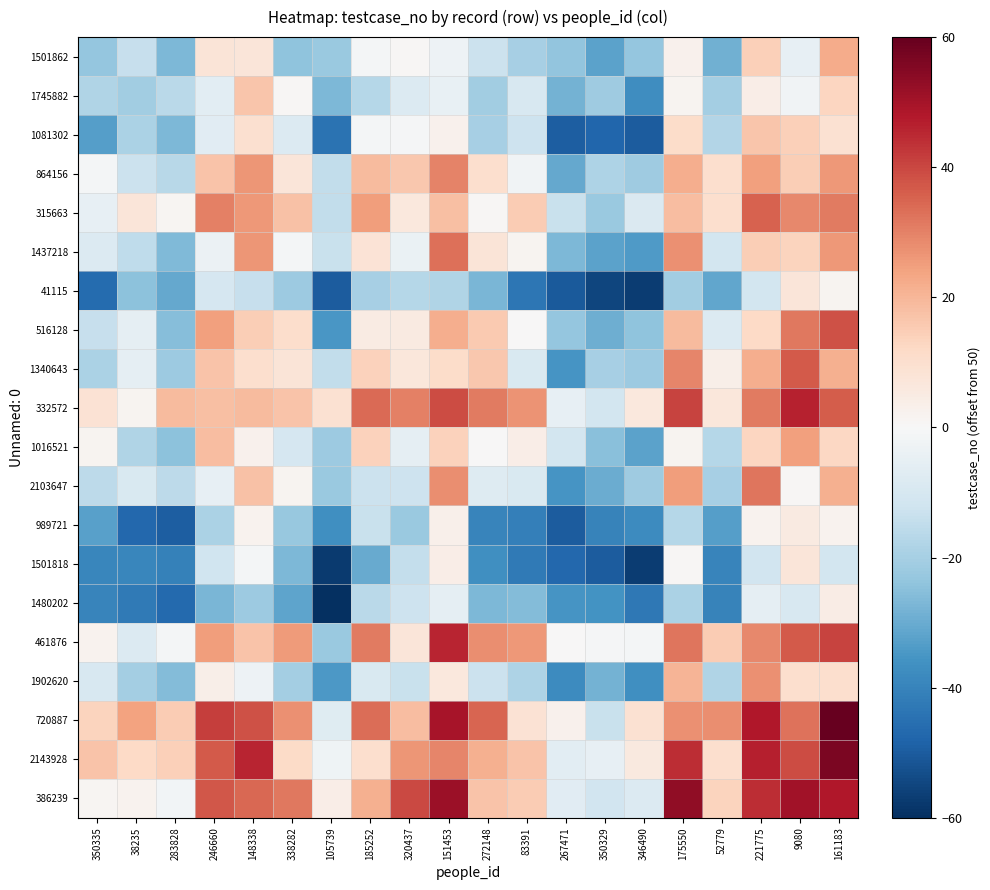

Reading left to right, extract all data points from this chart.

1501862: 350335=-23.0	38235=-13.8	283828=-26.8	246660=7.8	148338=7.4	338282=-24.2	105739=-22.2	185252=-1.2	320437=0.6	151453=-3.2	272148=-13.0	83391=-19.9	267471=-23.7	350329=-32.2	346490=-23.3	175550=2.8	52779=-28.7	221775=14.1	9080=-5.1	161183=22.3
1745882: 350335=-18.1	38235=-21.0	283828=-16.3	246660=-6.4	148338=16.6	338282=0.8	105739=-27.1	185252=-17.2	320437=-8.0	151453=-4.7	272148=-20.9	83391=-9.5	267471=-28.2	350329=-21.5	346490=-37.2	175550=1.6	52779=-20.4	221775=4.2	9080=-2.1	161183=12.8
1081302: 350335=-33.2	38235=-18.9	283828=-27.0	246660=-6.9	148338=9.5	338282=-8.0	105739=-44.1	185252=-1.0	320437=-0.9	151453=2.6	272148=-19.9	83391=-12.5	267471=-49.3	350329=-47.5	346490=-49.8	175550=11.1	52779=-17.6	221775=16.7	9080=14.4	161183=9.3
864156: 350335=-0.9	38235=-12.8	283828=-16.6	246660=17.0	148338=26.6	338282=7.1	105739=-14.5	185252=18.9	320437=16.0	151453=29.6	272148=10.3	83391=-1.9	267471=-30.6	350329=-18.4	346490=-21.6	175550=21.8	52779=10.1	221775=24.5	9080=14.7	161183=25.9
315663: 350335=-4.7	38235=7.4	283828=1.2	246660=30.0	148338=26.0	338282=17.4	105739=-14.8	185252=24.9	320437=6.5	151453=18.2	272148=0.7	83391=15.2	267471=-13.1	350329=-22.2	346490=-8.5	175550=18.6	52779=9.9	221775=35.4	9080=28.9	161183=31.0
1437218: 350335=-8.1	38235=-15.1	283828=-26.4	246660=-3.5	148338=26.4	338282=-1.0	105739=-13.2	185252=8.0	320437=-4.0	151453=33.1	272148=7.9	83391=1.5	267471=-27.0	350329=-32.3	346490=-34.1	175550=27.6	52779=-10.8	221775=14.6	9080=13.2	161183=25.9
41115: 350335=-46.2	38235=-24.8	283828=-30.7	246660=-9.9	148338=-14.0	338282=-21.7	105739=-50.0	185252=-20.0	320437=-17.0	151453=-18.0	272148=-27.5	83391=-43.3	267471=-50.2	350329=-55.1	346490=-57.2	175550=-20.9	52779=-31.4	221775=-10.9	9080=7.3	161183=1.4
516128: 350335=-13.6	38235=-5.3	283828=-25.3	246660=24.8	148338=15.0	338282=10.5	105739=-35.0	185252=5.0	320437=5.6	151453=21.7	272148=15.6	83391=0.2	267471=-23.3	350329=-29.5	346490=-24.1	175550=19.1	52779=-8.3	221775=12.1	9080=31.8	161183=38.4
1340643: 350335=-18.8	38235=-5.4	283828=-21.7	246660=17.2	148338=9.9	338282=7.8	105739=-14.7	185252=14.1	320437=7.0	151453=11.2	272148=16.0	83391=-9.1	267471=-35.4	350329=-19.9	346490=-21.9	175550=29.4	52779=3.7	221775=22.0	9080=36.6	161183=21.2
332572: 350335=8.5	38235=1.7	283828=19.1	246660=17.9	148338=18.8	338282=17.1	105739=9.3	185252=33.8	320437=30.5	151453=39.0	272148=31.2	83391=26.8	267471=-4.9	350329=-11.0	346490=6.2	175550=40.3	52779=6.7	221775=31.3	9080=46.4	161183=36.4
1016521: 350335=1.6	38235=-18.3	283828=-24.8	246660=18.4	148338=2.6	338282=-10.1	105739=-22.0	185252=13.7	320437=-5.6	151453=13.8	272148=0.0	83391=3.8	267471=-10.8	350329=-25.0	346490=-32.2	175550=1.4	52779=-17.1	221775=13.0	9080=24.8	161183=12.7
2103647: 350335=-15.8	38235=-9.2	283828=-15.6	246660=-5.0	148338=17.6	338282=1.5	105739=-22.3	185252=-13.1	320437=-12.3	151453=27.8	272148=-7.6	83391=-9.0	267471=-35.5	350329=-29.8	346490=-21.1	175550=25.2	52779=-19.9	221775=32.2	9080=0.7	161183=21.2
989721: 350335=-32.5	38235=-47.3	283828=-49.3	246660=-18.9	148338=2.0	338282=-22.6	105739=-37.0	185252=-13.4	320437=-22.5	151453=3.0	272148=-39.5	83391=-41.2	267471=-50.0	350329=-40.1	346490=-37.6	175550=-17.0	52779=-33.1	221775=2.2	9080=5.5	161183=2.1
1501818: 350335=-39.1	38235=-39.3	283828=-40.7	246660=-11.9	148338=-1.0	338282=-26.9	105739=-57.6	185252=-30.4	320437=-14.1	151453=4.0	272148=-36.8	83391=-42.5	267471=-47.2	350329=-50.0	346490=-57.1	175550=0.7	52779=-39.7	221775=-11.7	9080=7.1	161183=-11.0
1480202: 350335=-39.5	38235=-42.4	283828=-46.5	246660=-27.4	148338=-21.8	338282=-31.8	105739=-59.9	185252=-16.3	320437=-12.6	151453=-5.2	272148=-27.0	83391=-25.9	267471=-35.2	350329=-36.0	346490=-43.0	175550=-19.2	52779=-40.1	221775=-5.4	9080=-9.5	161183=4.6
461876: 350335=2.0	38235=-8.0	283828=-1.3	246660=25.2	148338=17.1	338282=25.5	105739=-22.4	185252=31.2	320437=7.5	151453=45.8	272148=28.1	83391=25.9	267471=0.1	350329=-0.6	346490=-1.2	175550=32.0	52779=15.4	221775=29.0	9080=36.6	161183=40.4
1902620: 350335=-9.8	38235=-20.6	283828=-25.9	246660=3.7	148338=-3.0	338282=-20.3	105739=-34.7	185252=-9.0	320437=-13.5	151453=6.5	272148=-13.0	83391=-18.7	267471=-37.6	350329=-28.4	346490=-36.6	175550=20.5	52779=-18.0	221775=27.5	9080=9.9	161183=9.9
720887: 350335=13.6	38235=24.0	283828=15.1	246660=41.6	148338=38.0	338282=27.5	105739=-7.4	185252=33.5	320437=18.6	151453=49.3	272148=34.8	83391=8.5	267471=2.4	350329=-13.1	346490=9.3	175550=27.5	52779=28.1	221775=48.0	9080=32.6	161183=61.8
2143928: 350335=17.0	38235=11.8	283828=14.5	246660=36.9	148338=45.9	338282=11.6	105739=-2.8	185252=9.9	320437=26.5	151453=29.1	272148=21.4	83391=17.2	267471=-6.5	350329=-4.8	346490=5.9	175550=44.5	52779=10.3	221775=46.5	9080=39.0	161183=56.4
386239: 350335=1.1	38235=2.0	283828=-1.9	246660=37.2	148338=34.6	338282=31.7	105739=4.1	185252=21.5	320437=39.5	151453=51.4	272148=17.1	83391=15.4	267471=-6.6	350329=-11.3	346490=-8.1	175550=53.1	52779=13.1	221775=44.5	9080=50.4	161183=48.0